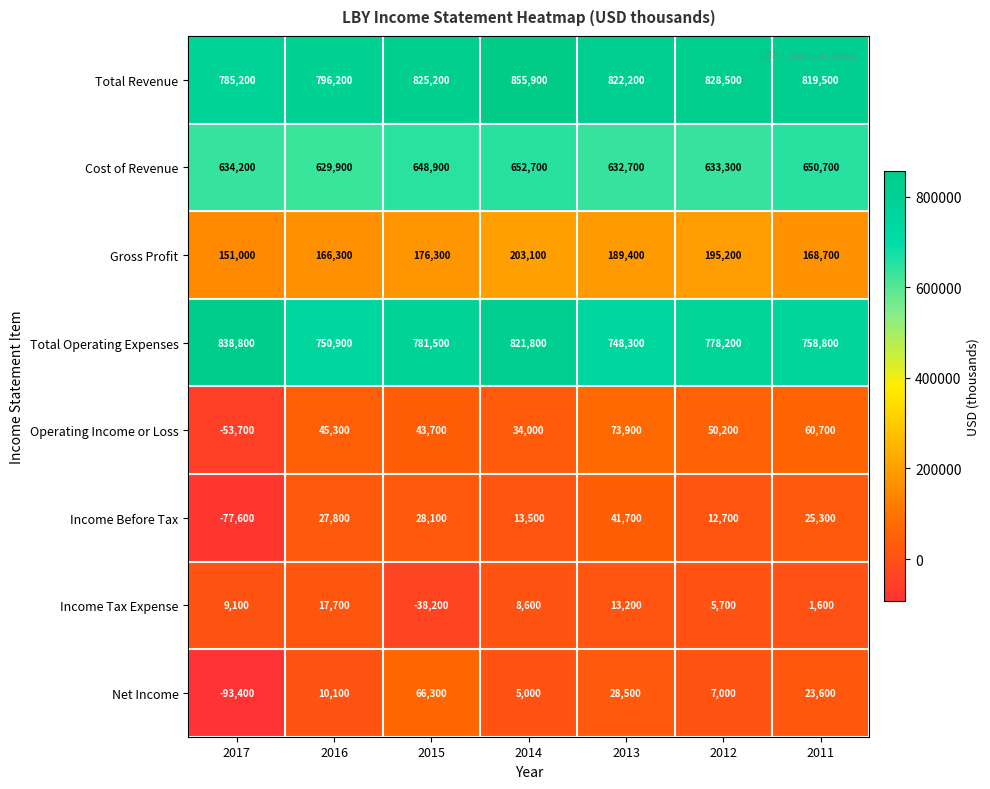

What is the maximum value shown in the chart?

855900